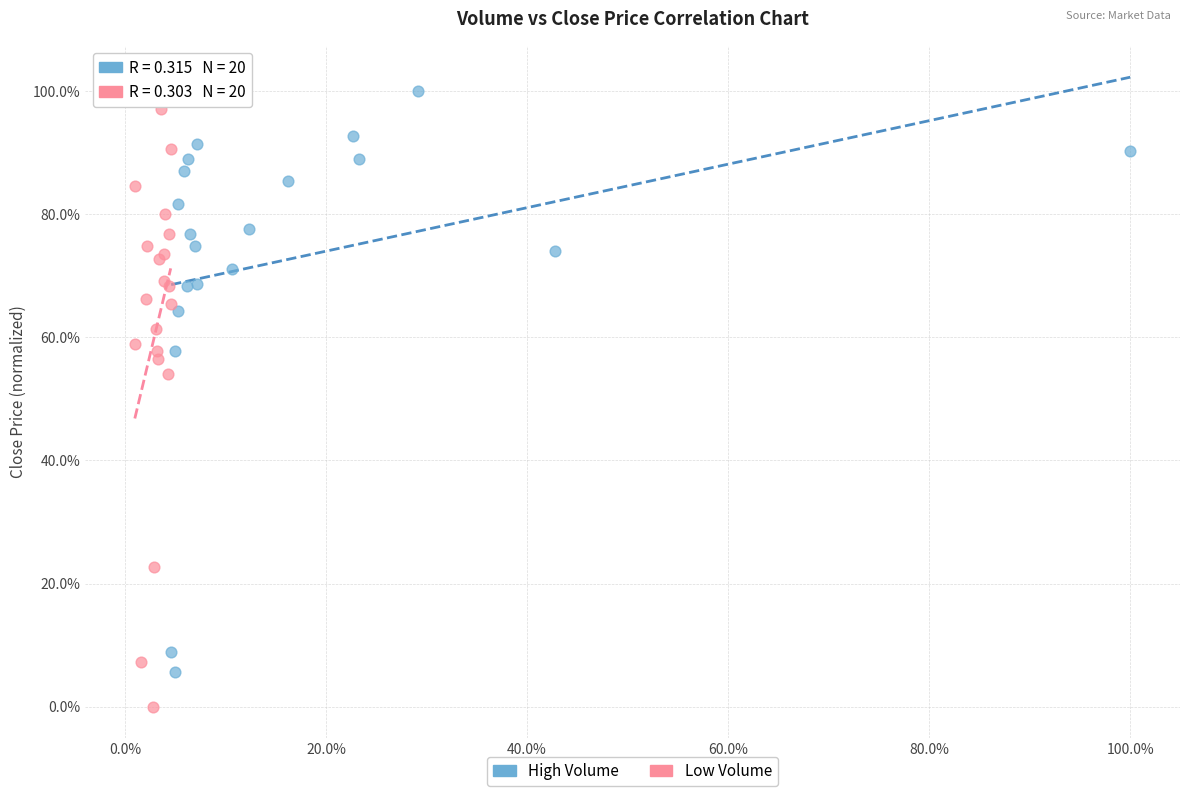

What are all the series names shown in the legend?

High Volume, Low Volume